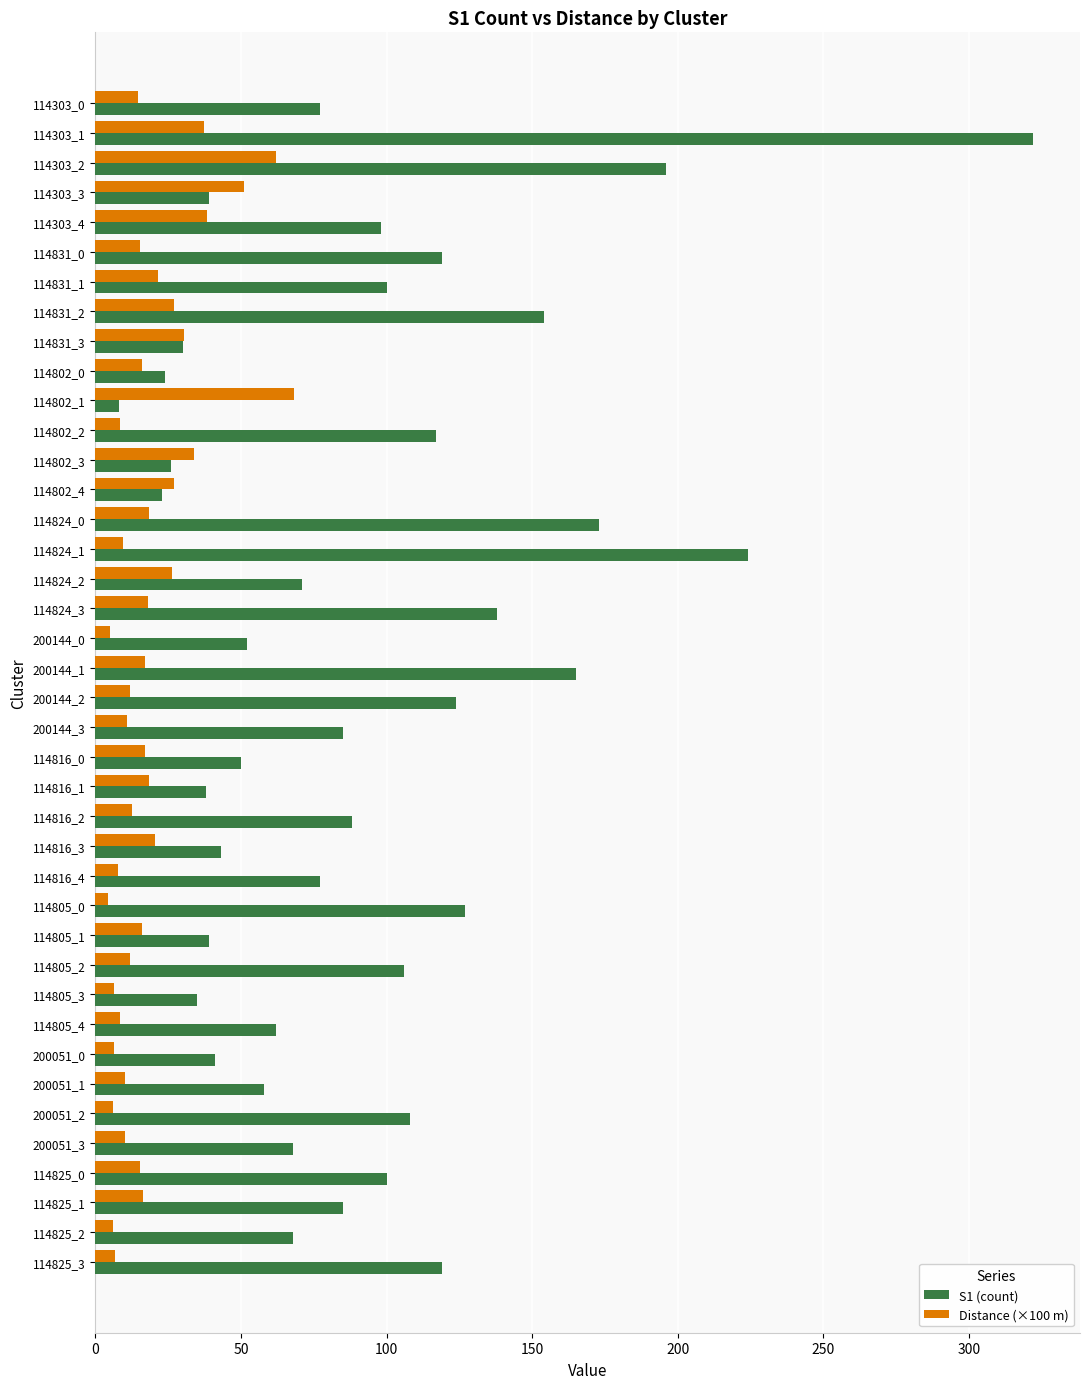

Which series has the largest range (max minus min)?

S1 (count)